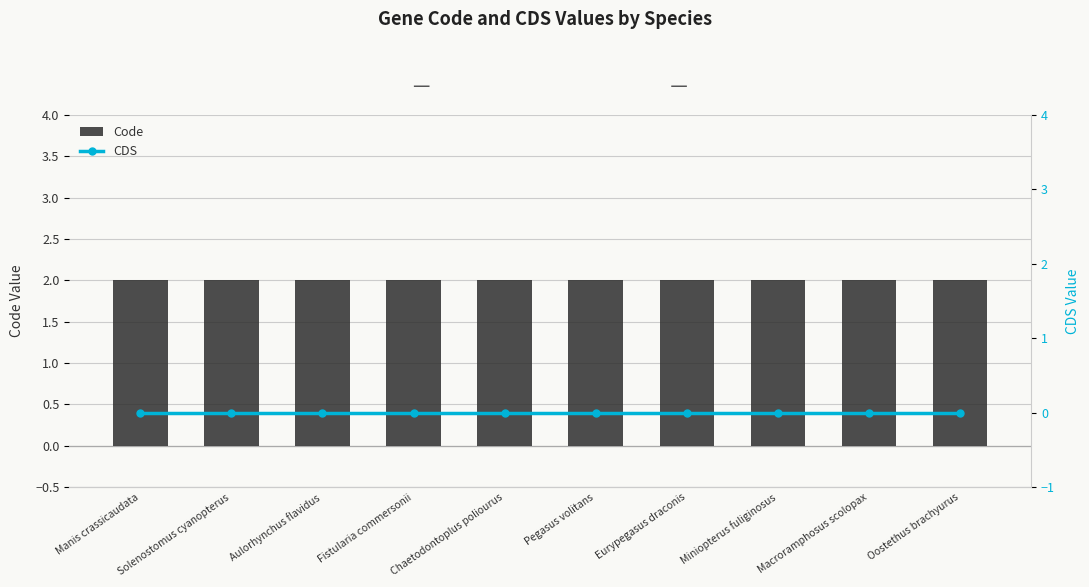

Rank the series at Fistularia commersonii from highest to lowest value.

Code, CDS